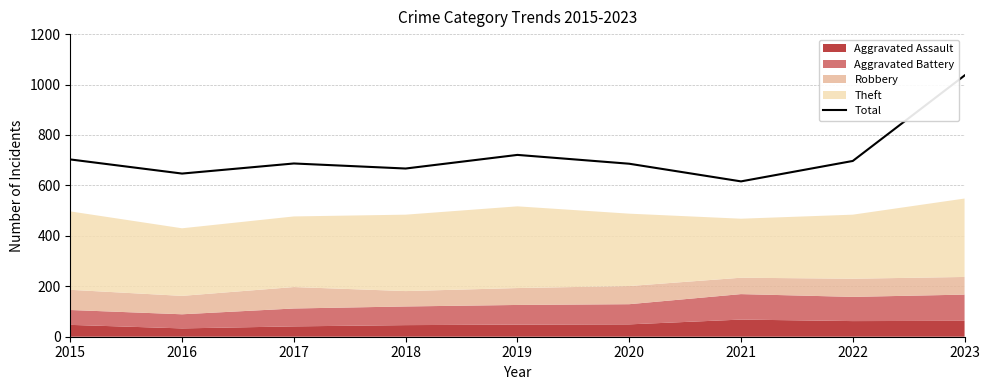

What is the value of the 4th point from the left?

667